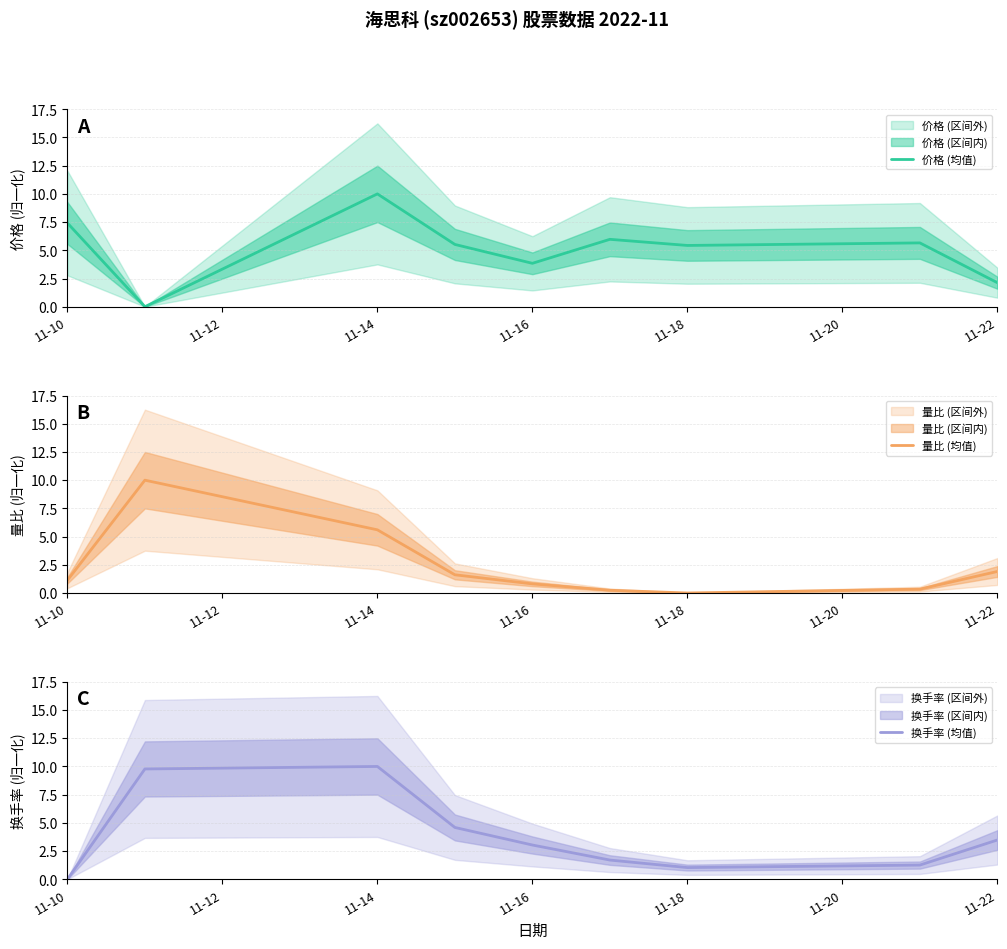

The value of 价格 (均值) at 11-14 is 2.7. True or false?

False